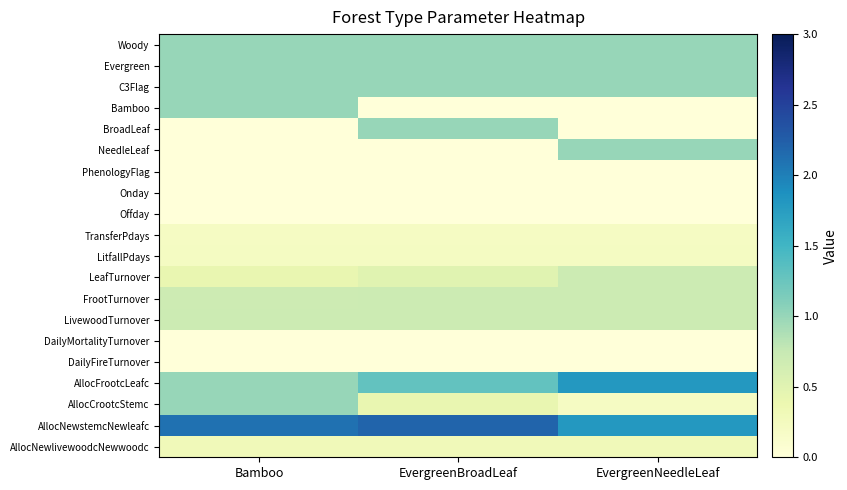

At how many categories does at least one series exceed 2?

2